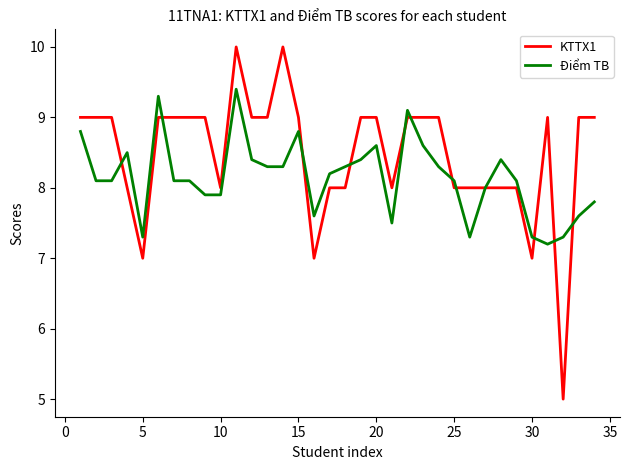

What is the minimum value for Điểm TB?

7.2